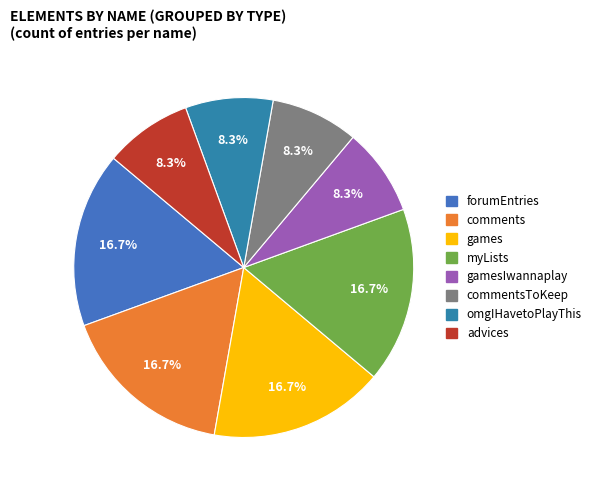

Count the number of slices in the pie.

8